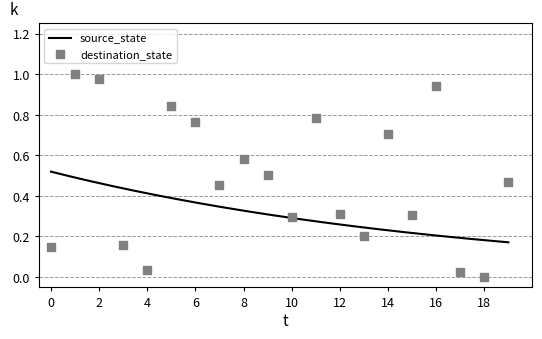

Which has a higher value, 3 or 6?

6